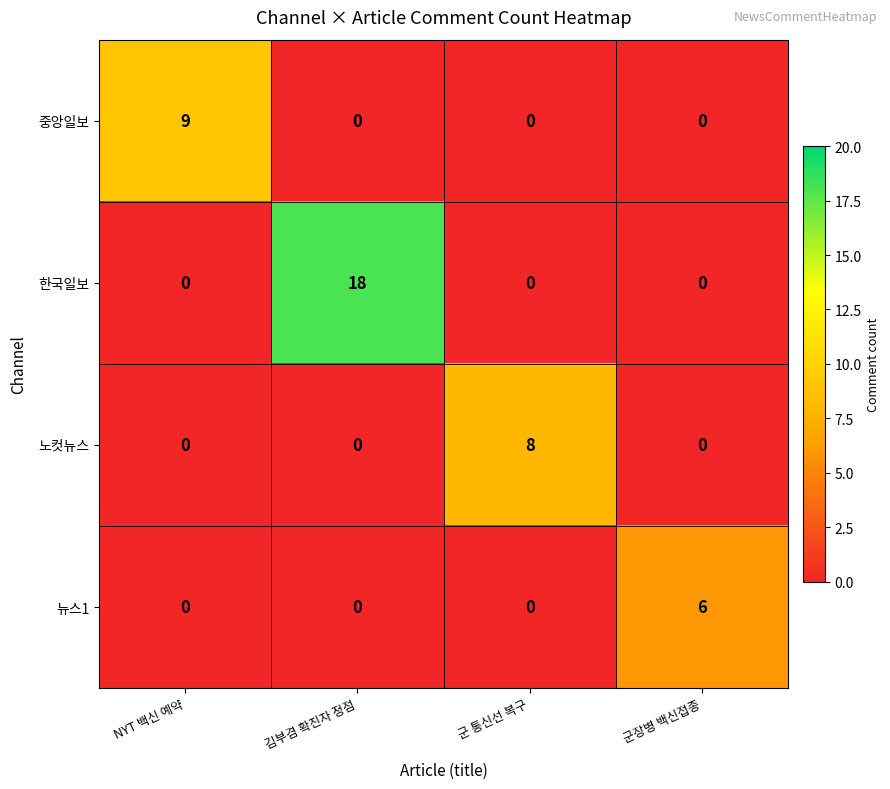

How many values in 중앙일보 are above zero?

1